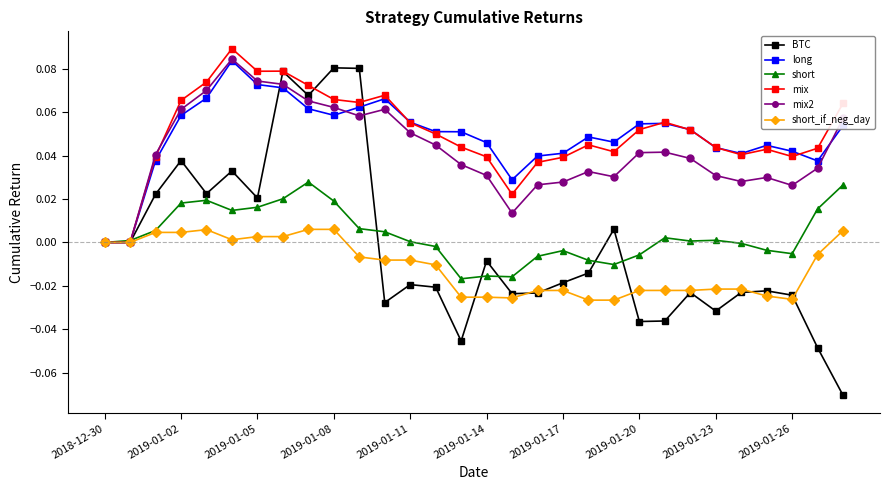

Which series has the largest range (max minus min)?

BTC